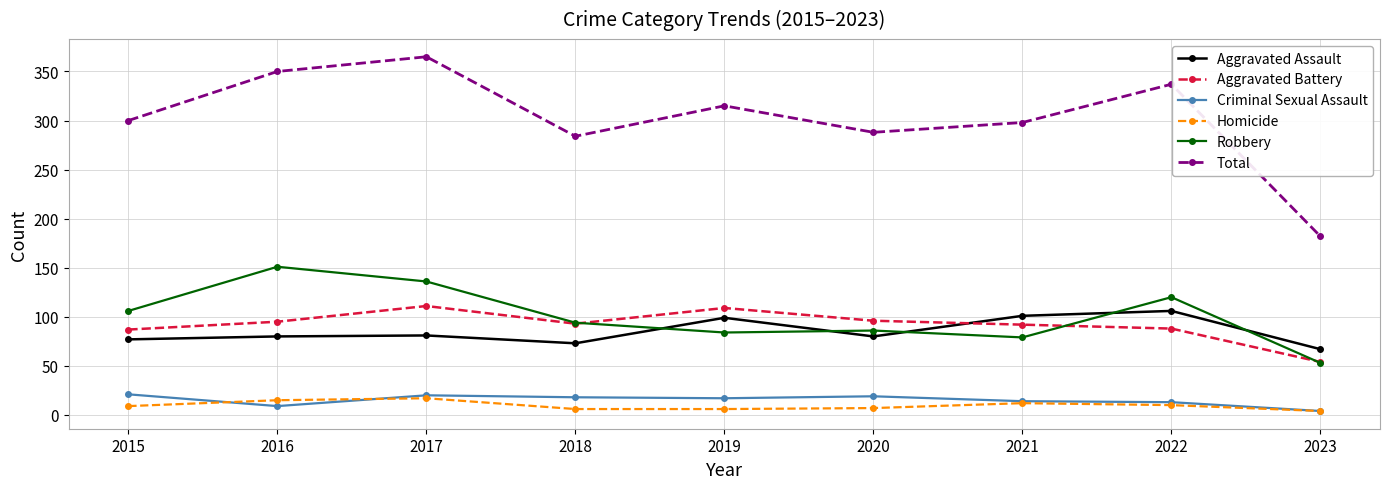

True or false: Total and Robbery intersect in this chart.

False